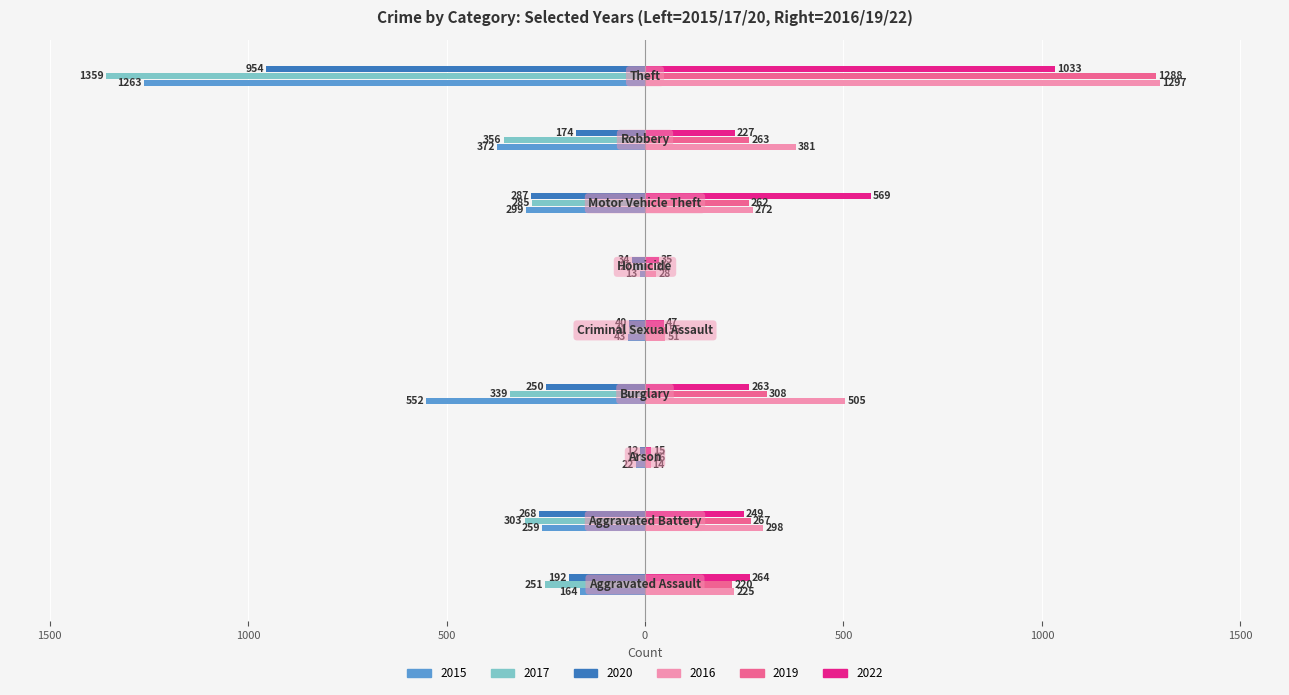

What is the difference between the maximum and minimum values in the 2015 series?

1250